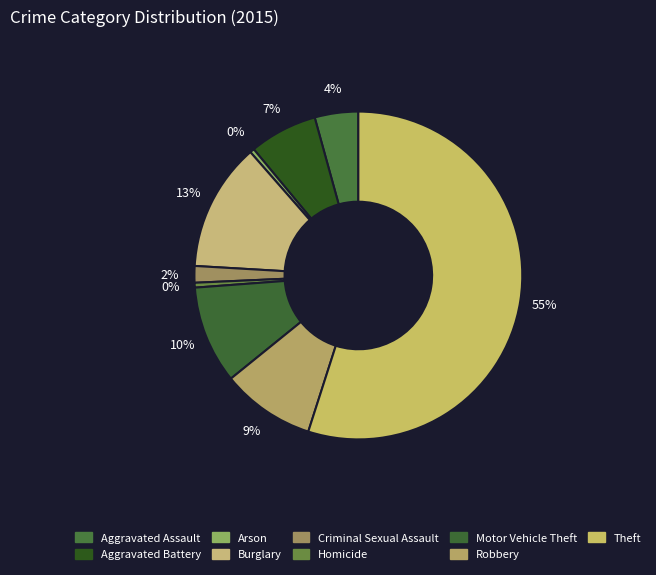

To the nearest percent, what portion does Theft represent?

55%